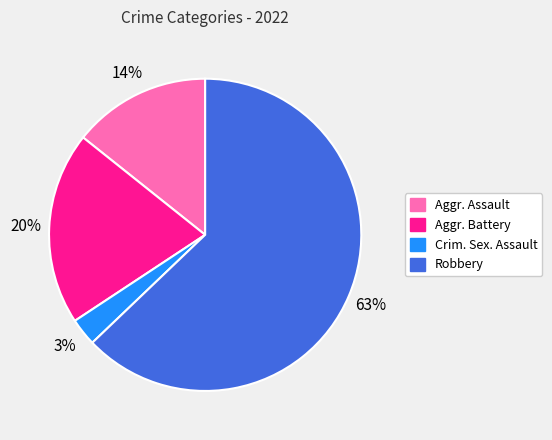

Does any single category account for the majority?

Yes